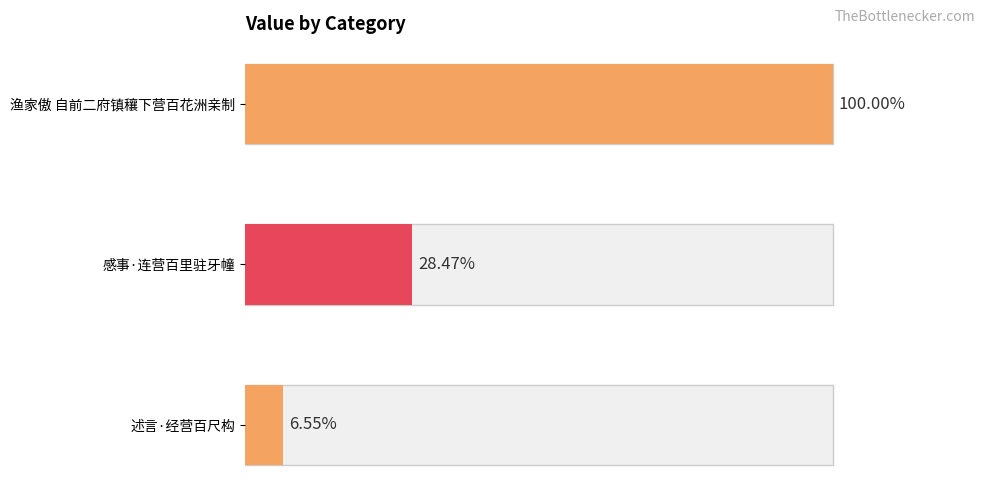

List the labels in order of value, largest first.

渔家傲 自前二府镇穰下营百花洲亲制, 感事·连营百里驻牙幢, 述言·经营百尺构